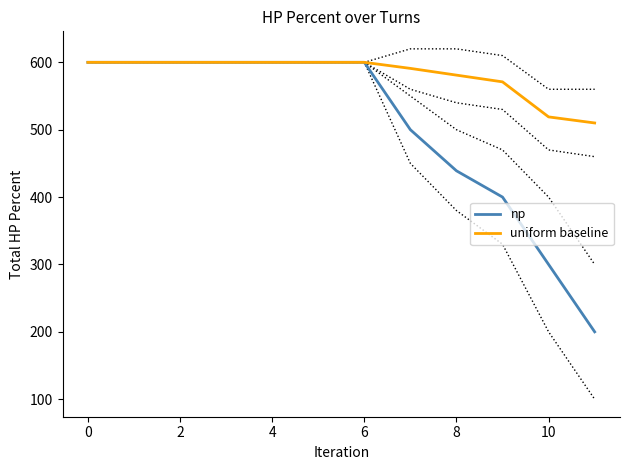

What is the average value of the np series?

503